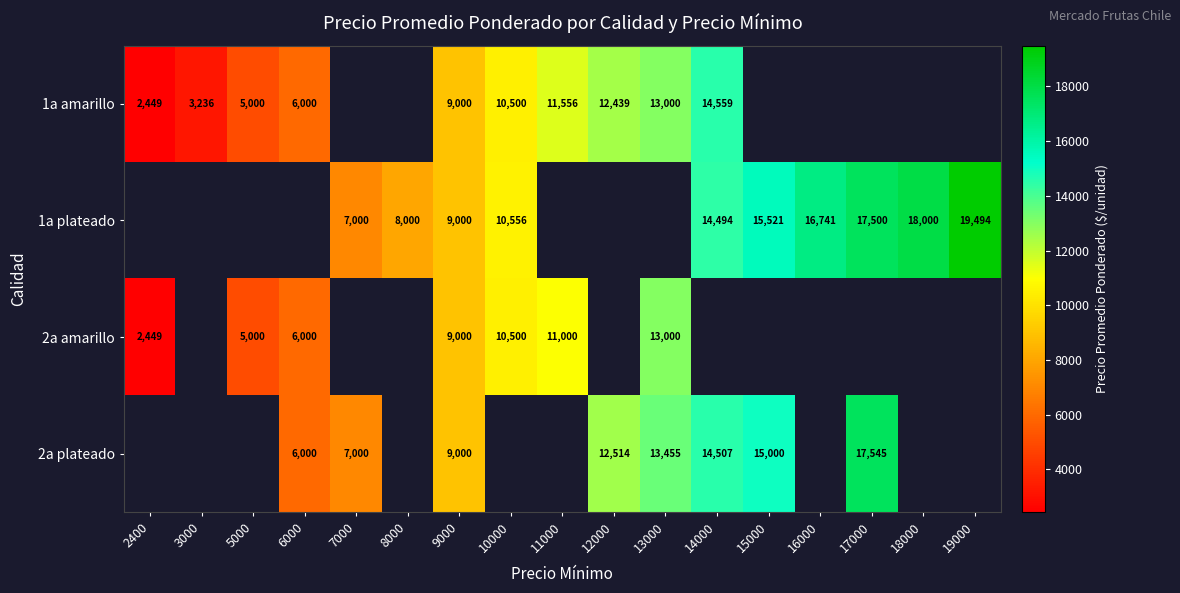

The value of 1a amarillo at 10000 is 10500. True or false?

True